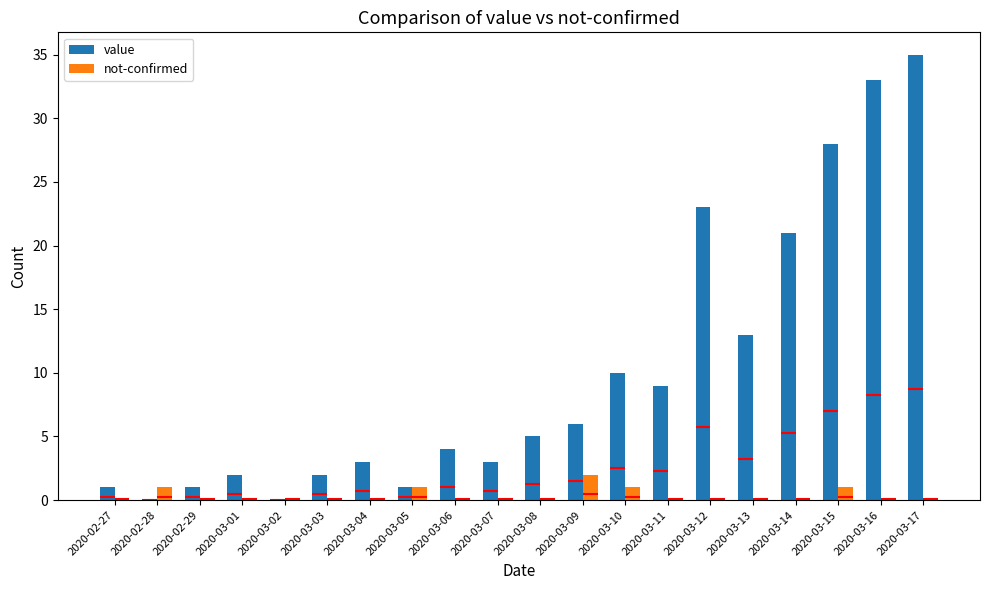

What is the difference between the maximum and minimum values in the not-confirmed series?

2